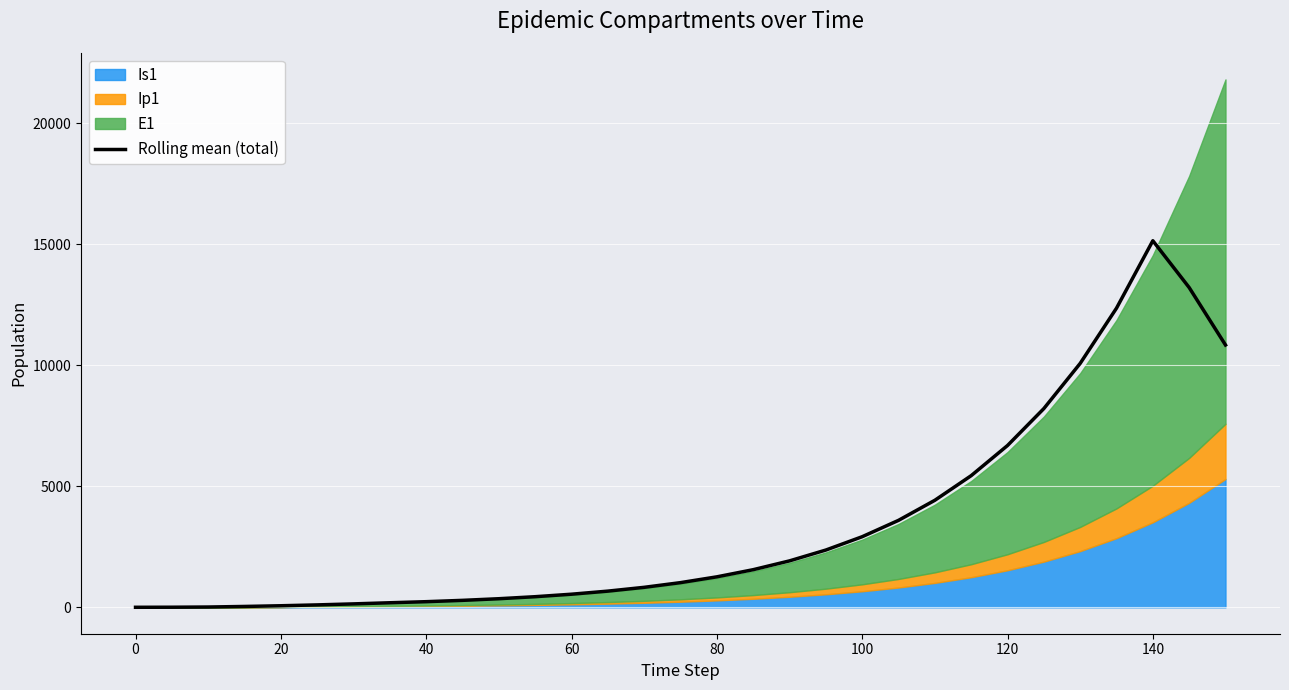

How many interior local peaks (higher than both neighbors) does the data have?

1